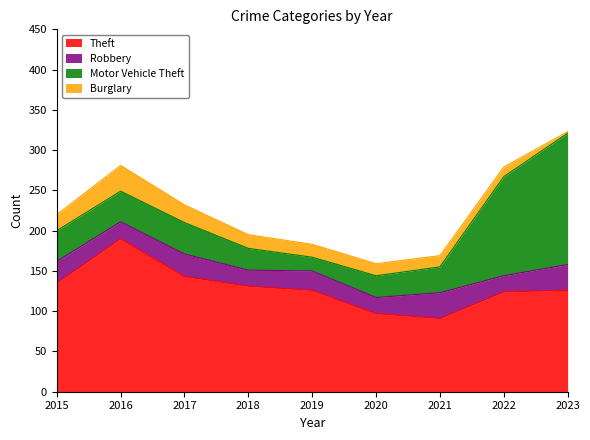

At how many categories does at least one series exceed 9?

9